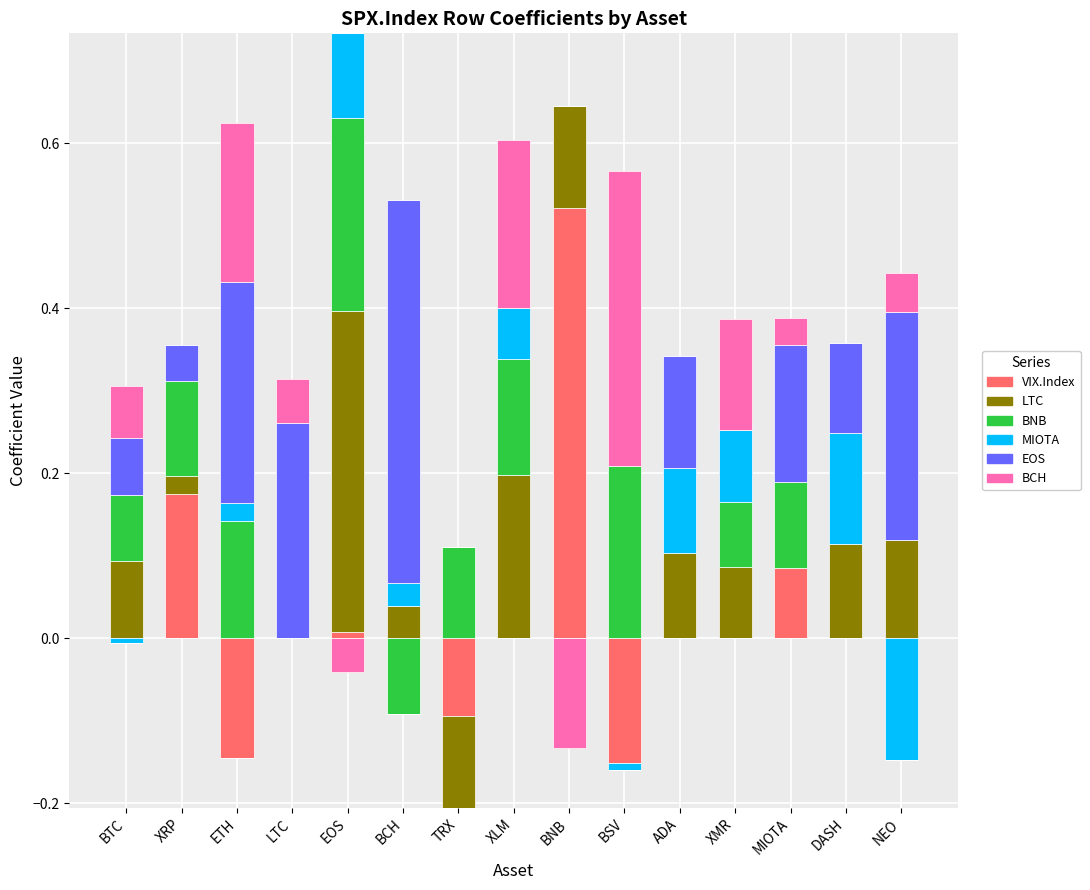

Is it true that LTC equals 0.4 at EOS?

True